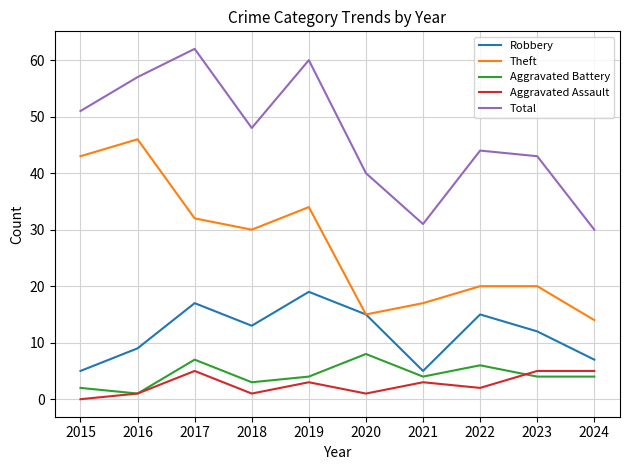

Reading right to left, what are all the values shown in this chart?

Robbery: 2024=7	2023=12	2022=15	2021=5	2020=15	2019=19	2018=13	2017=17	2016=9	2015=5
Theft: 2024=14	2023=20	2022=20	2021=17	2020=15	2019=34	2018=30	2017=32	2016=46	2015=43
Aggravated Battery: 2024=4	2023=4	2022=6	2021=4	2020=8	2019=4	2018=3	2017=7	2016=1	2015=2
Aggravated Assault: 2024=5	2023=5	2022=2	2021=3	2020=1	2019=3	2018=1	2017=5	2016=1	2015=0
Total: 2024=30	2023=43	2022=44	2021=31	2020=40	2019=60	2018=48	2017=62	2016=57	2015=51